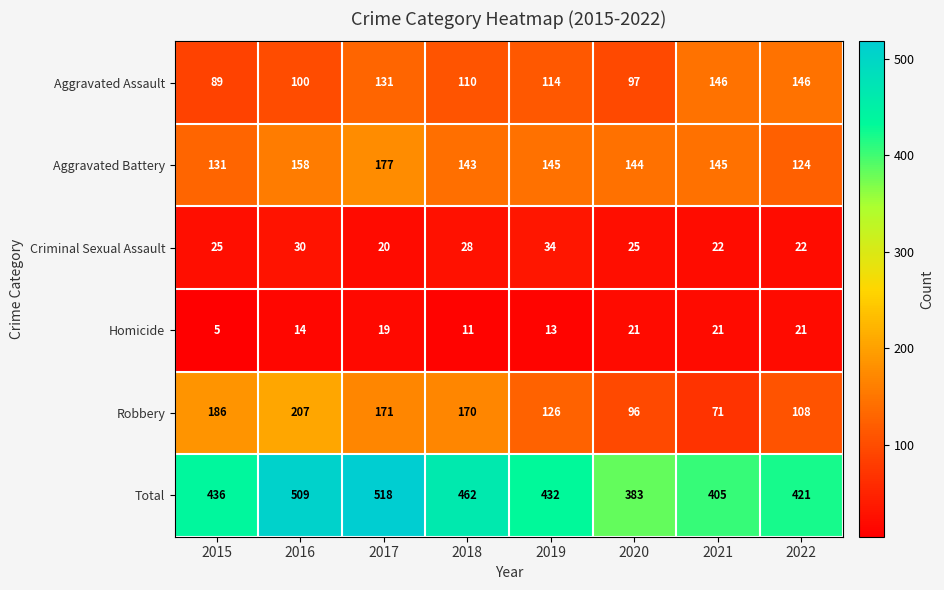

What is the difference between the maximum and minimum values in the Homicide series?

16